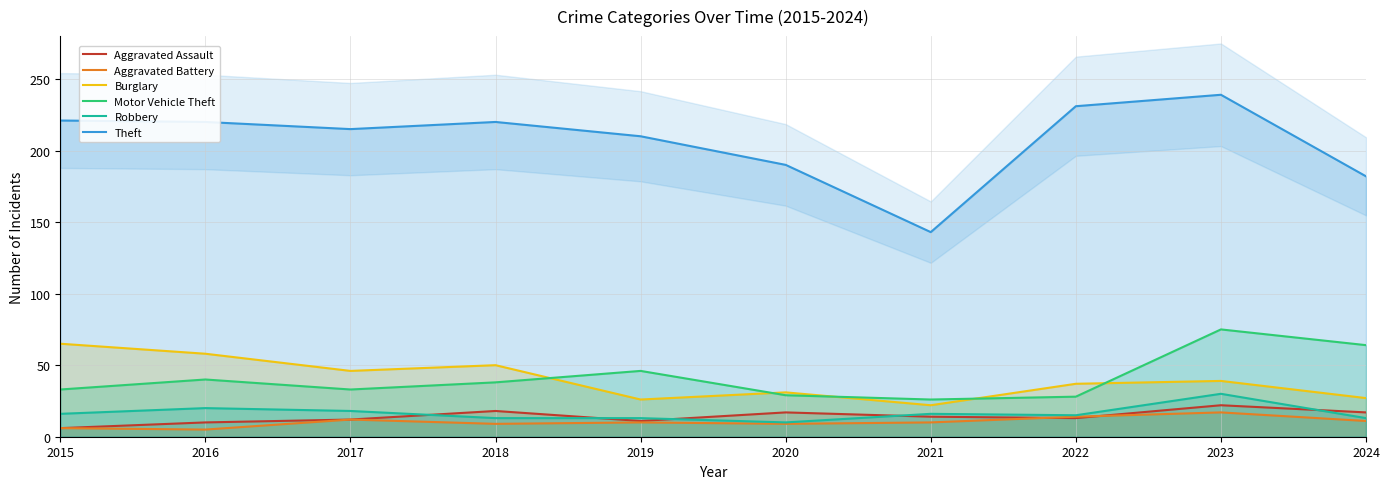

What is the difference between the maximum and minimum values in the Aggravated Assault series?

16